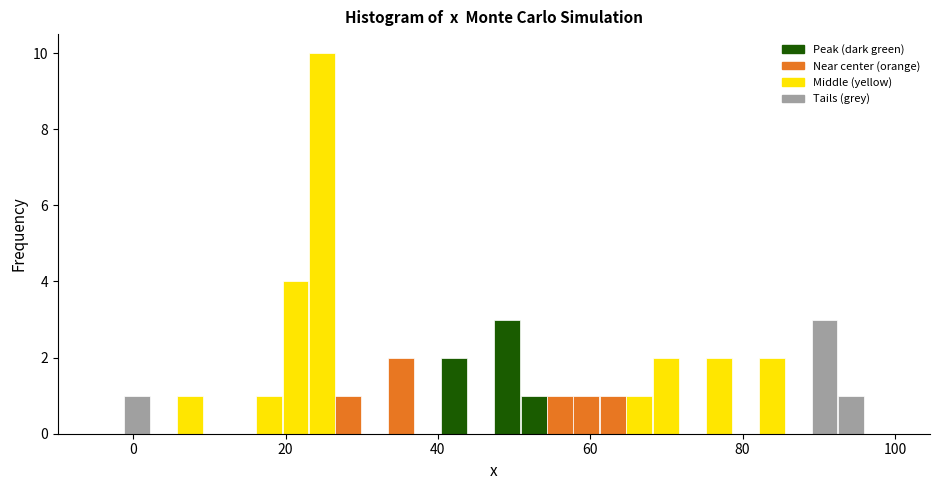

Read against the x-axis, roughly where is the centre of the tallest bar?

24